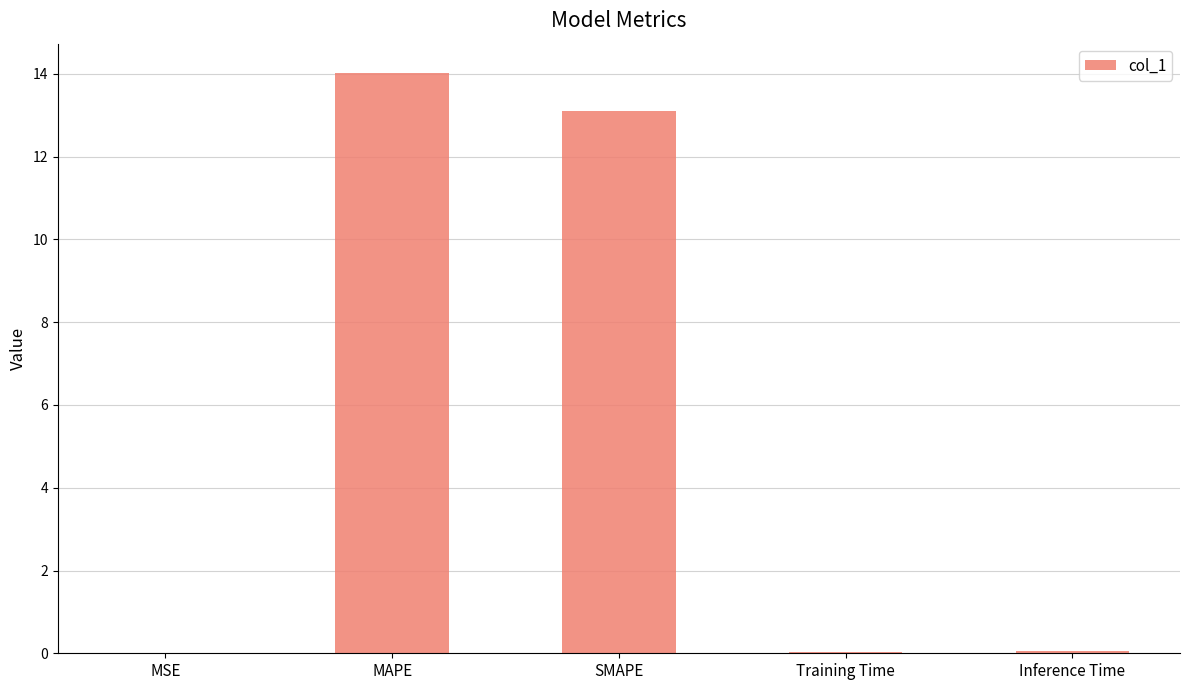

How many series are shown in this chart?

1